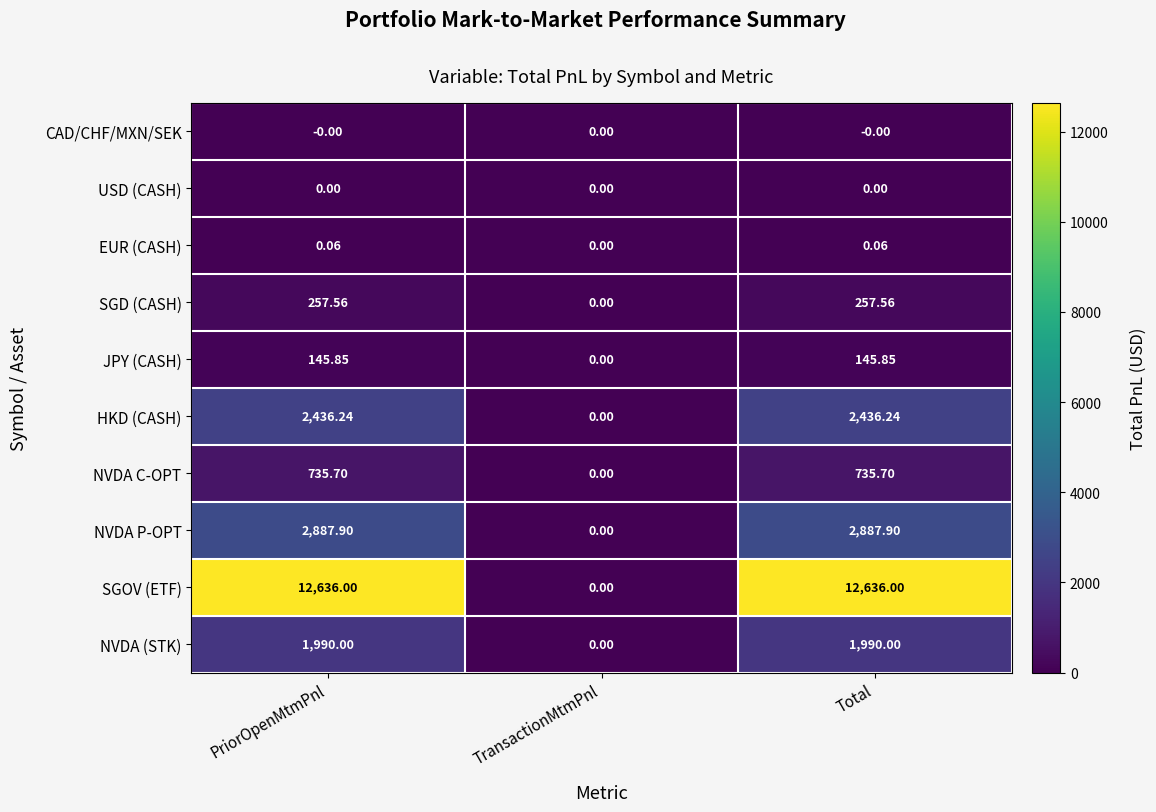

Which series has the largest range (max minus min)?

SGOV (ETF)